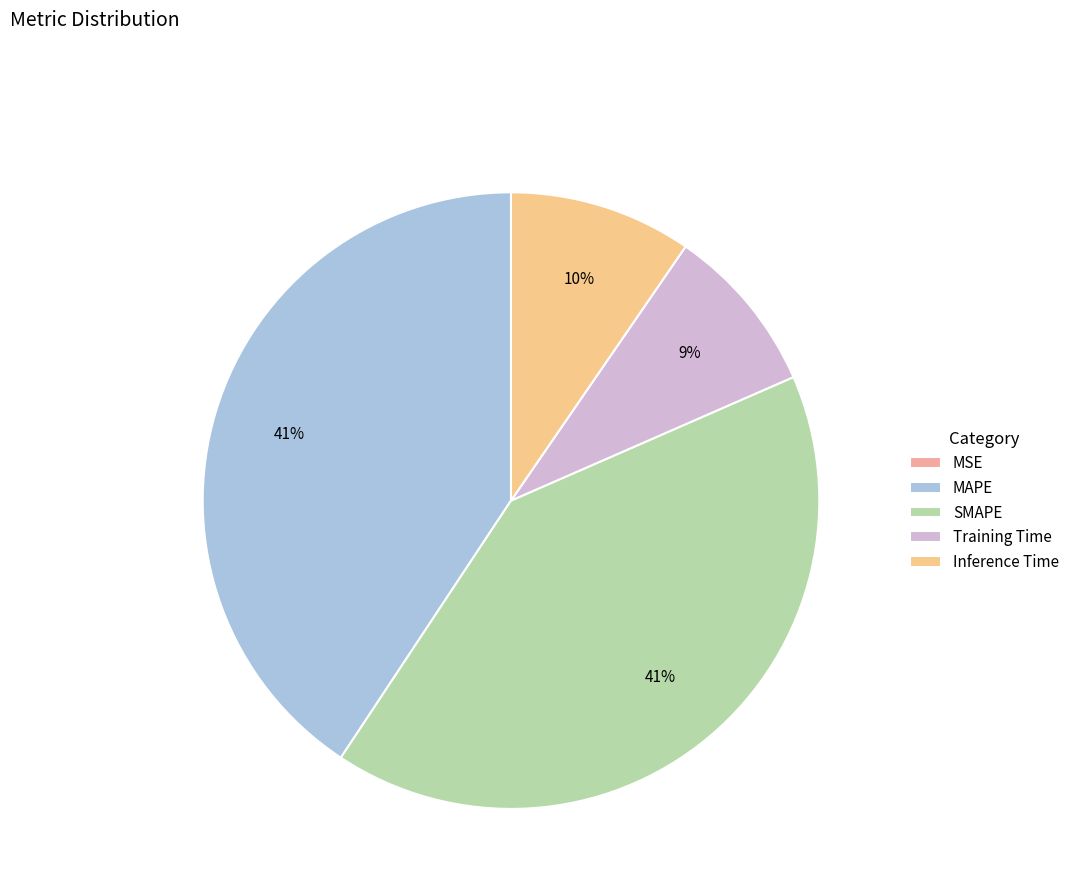

What portion of the pie excludes Inference Time?

90.4%